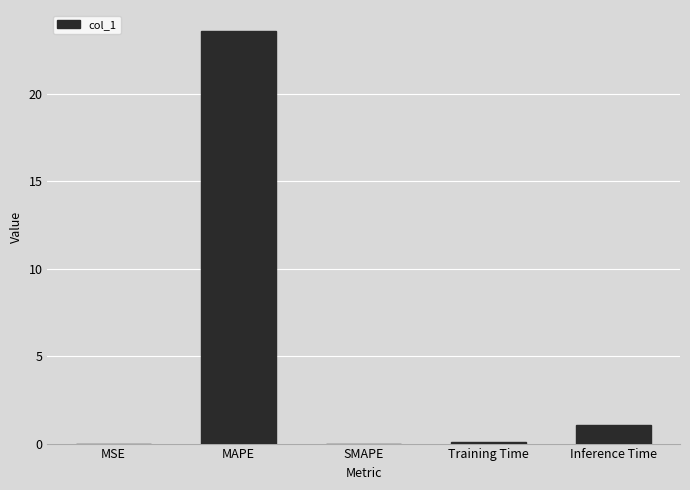

The value at Inference Time is 1.8. True or false?

False